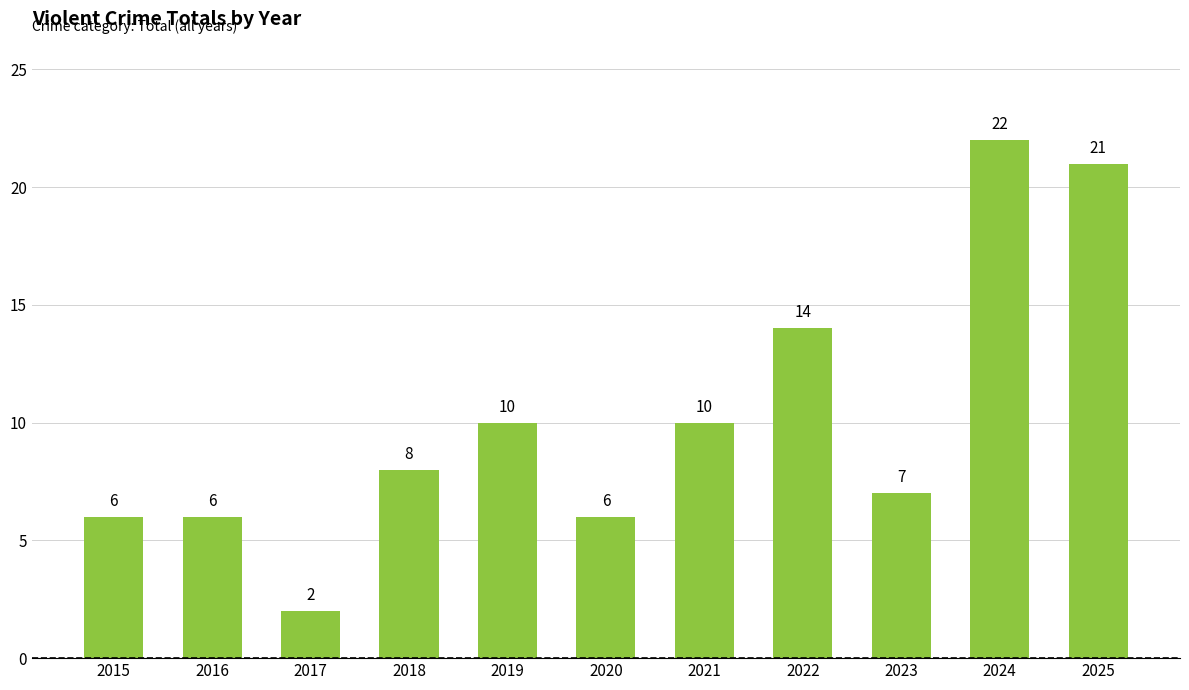

Reading left to right, what are all the values shown in this chart?

6	6	2	8	10	6	10	14	7	22	21